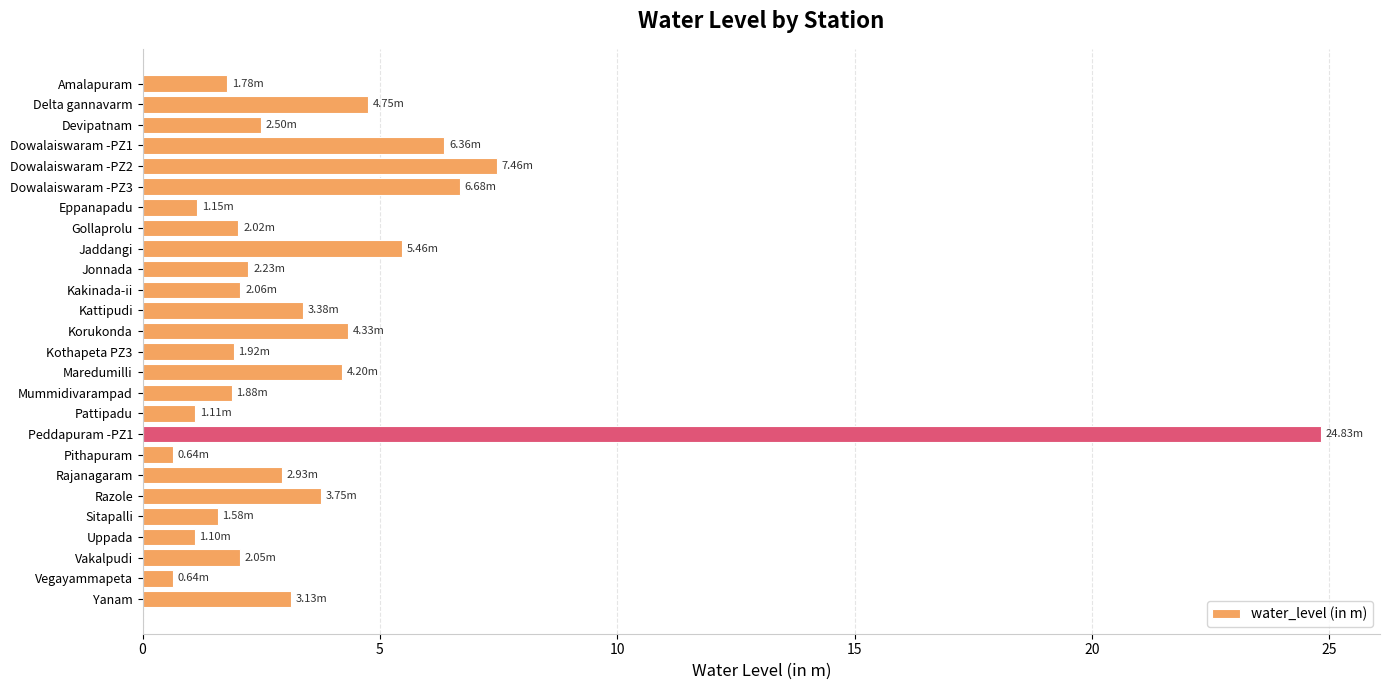

What is the average value?

3.8